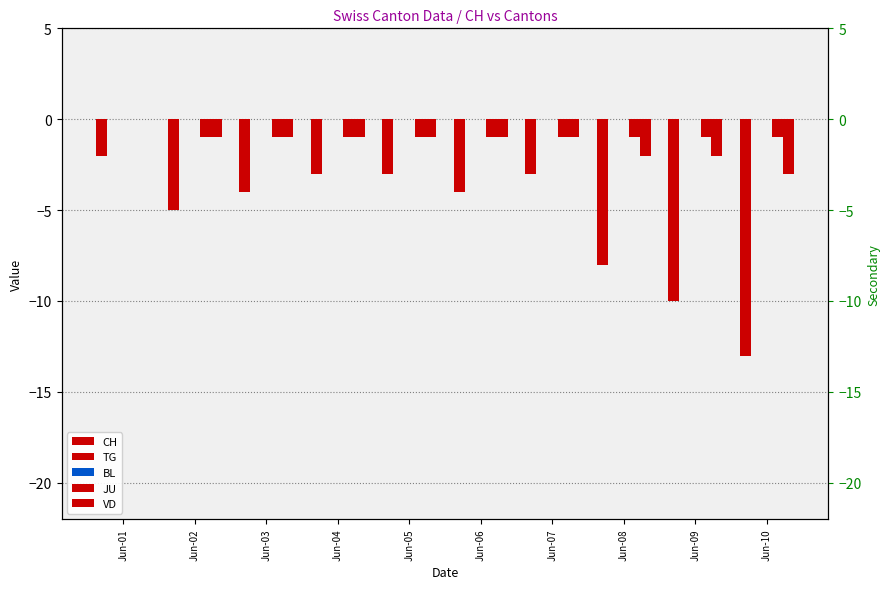

Which series has the widest spread of values?

CH